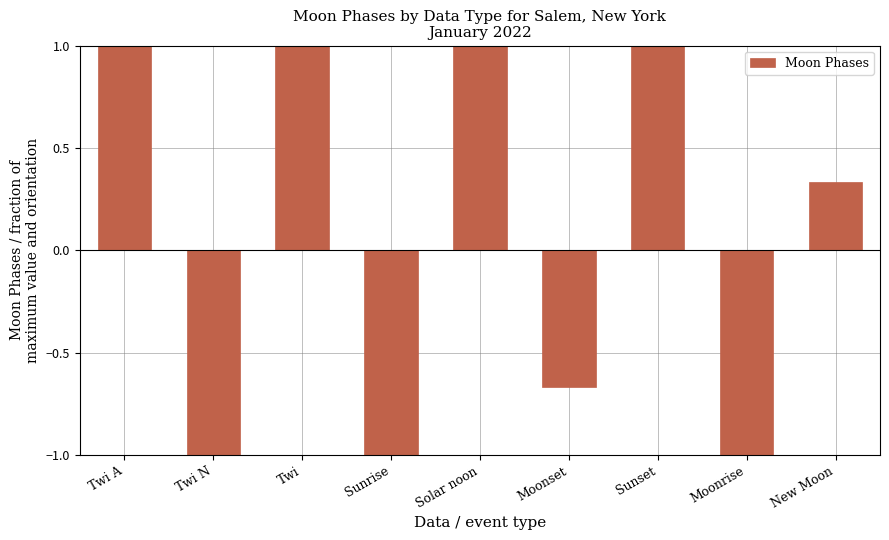

What is the sum of all values?

0.7